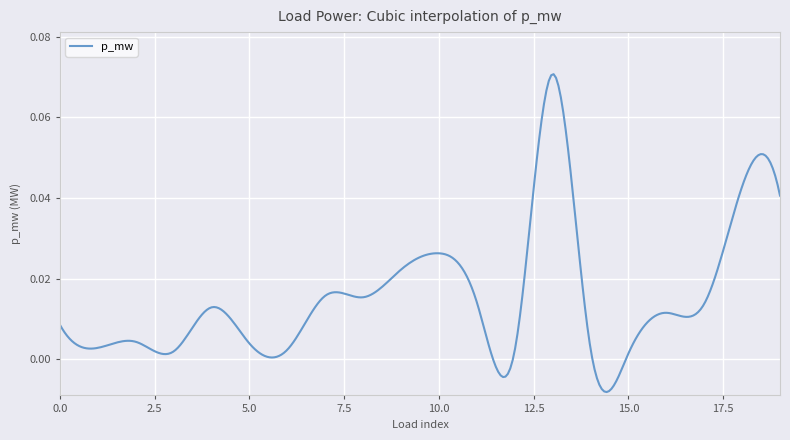

Count the number of categories in the chart.

300